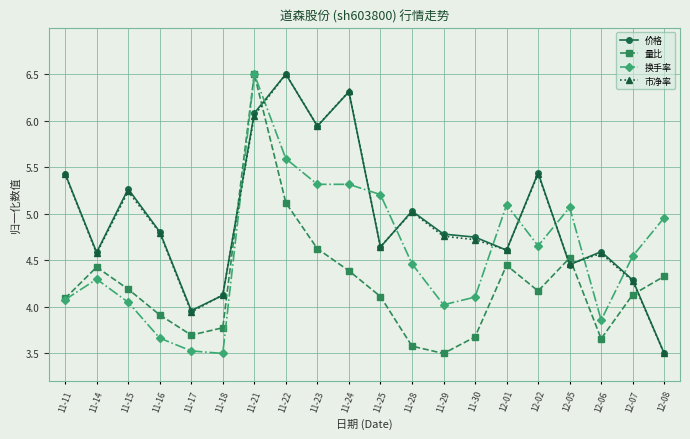

At how many categories does at least one series exceed 6?

3